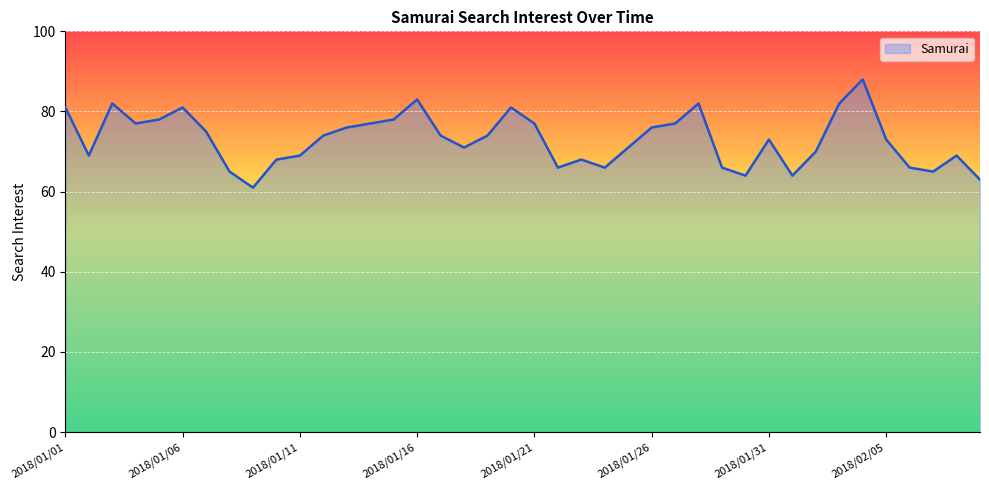

What is the minimum value shown in the chart?

61